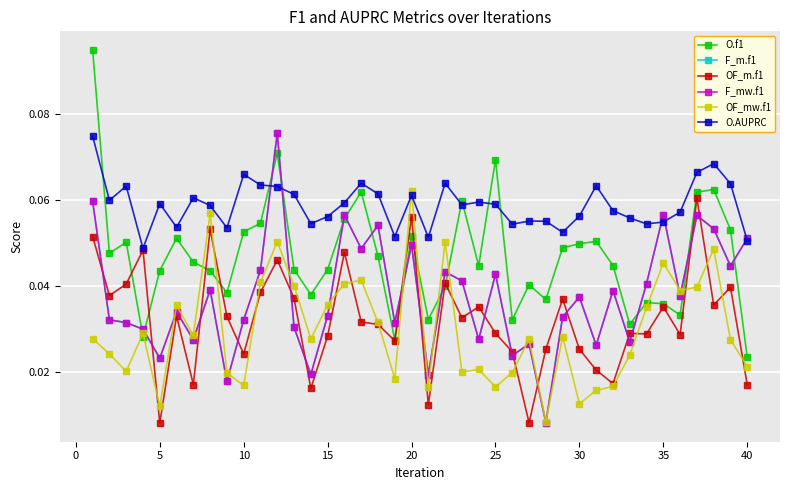

What is the sum of all F_m.f1 values?

1.5